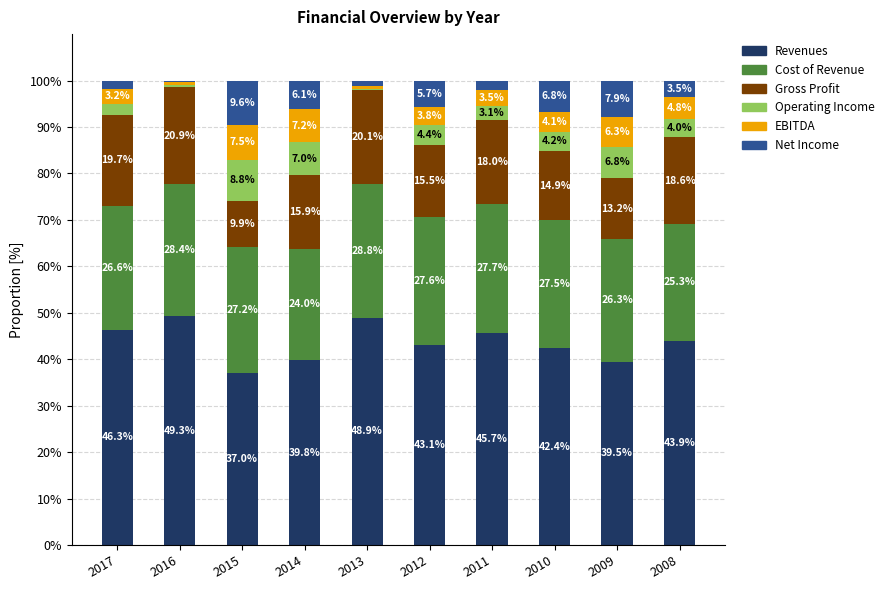

Are the bars horizontal?

No